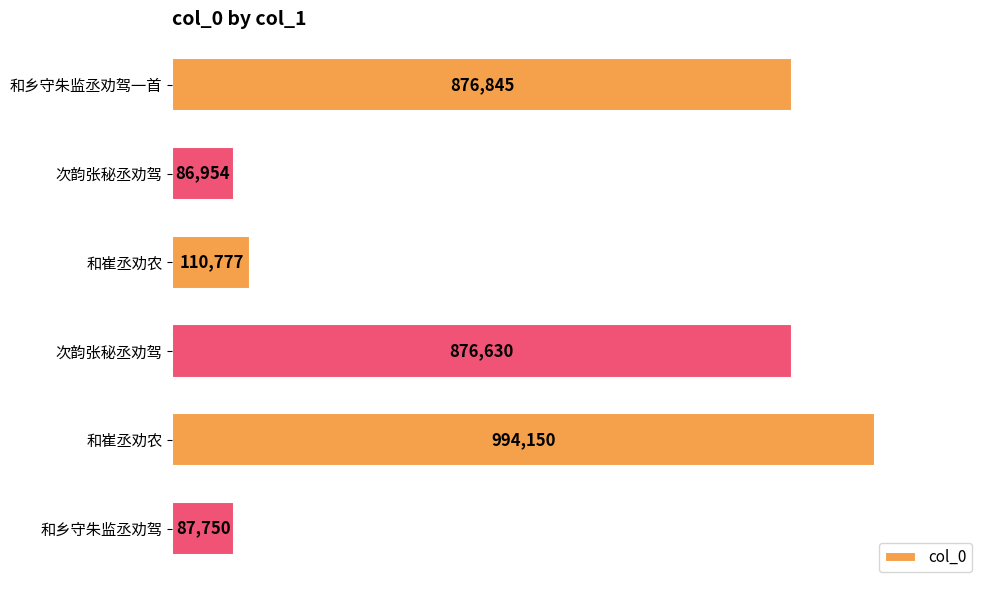

What is the maximum value shown in the chart?

994150